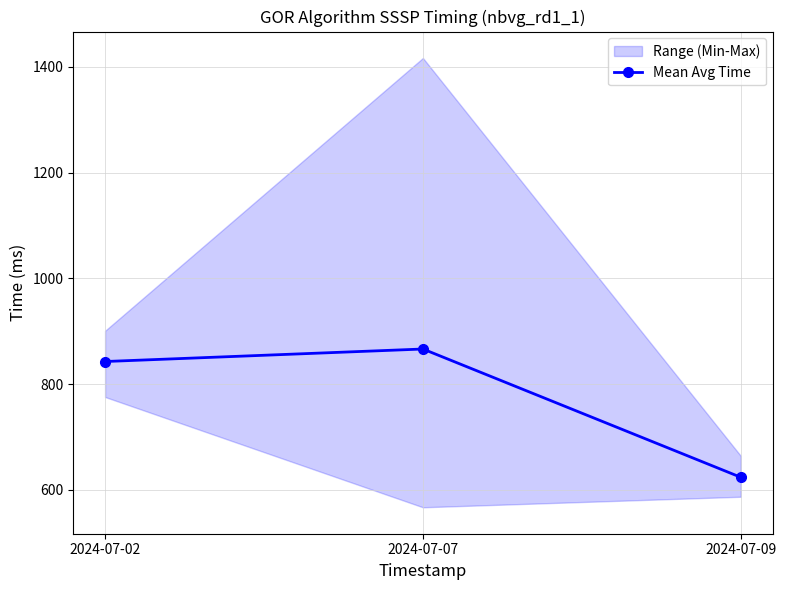

Does the chart have visible grid lines?

Yes